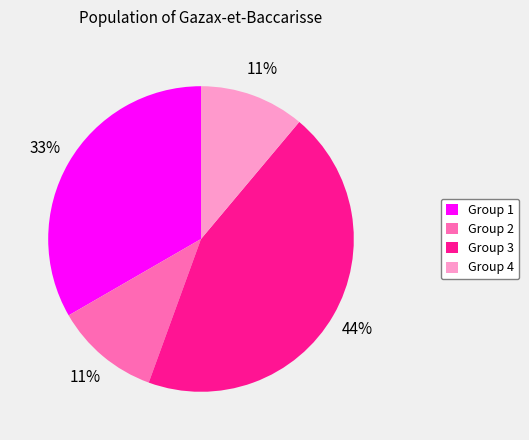

To the nearest percent, what is the average slice percentage?

25%